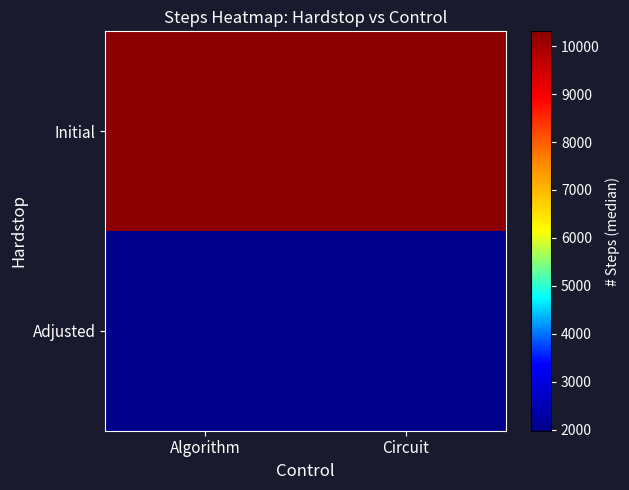

Which category has the highest value across all series?

Algorithm